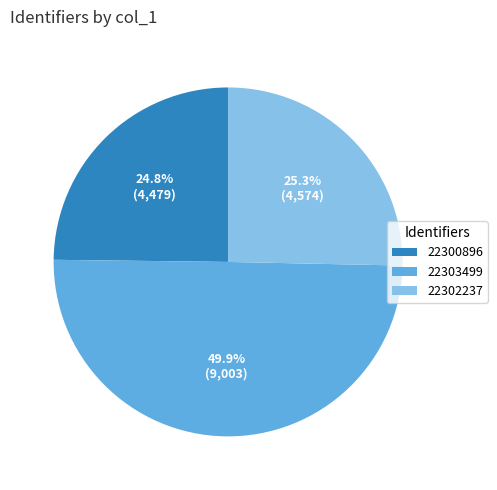

What is the smallest slice in the pie chart?

22300896